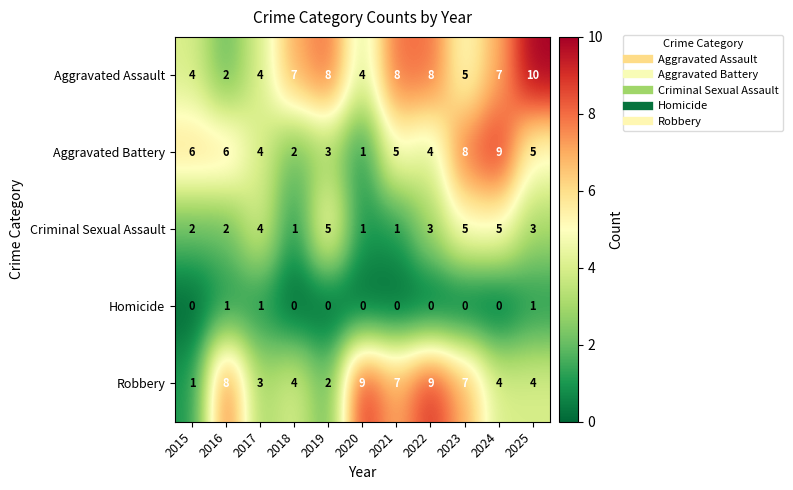

Is the value of Aggravated Battery at 2018 greater than the value of Homicide at 2025?

Yes